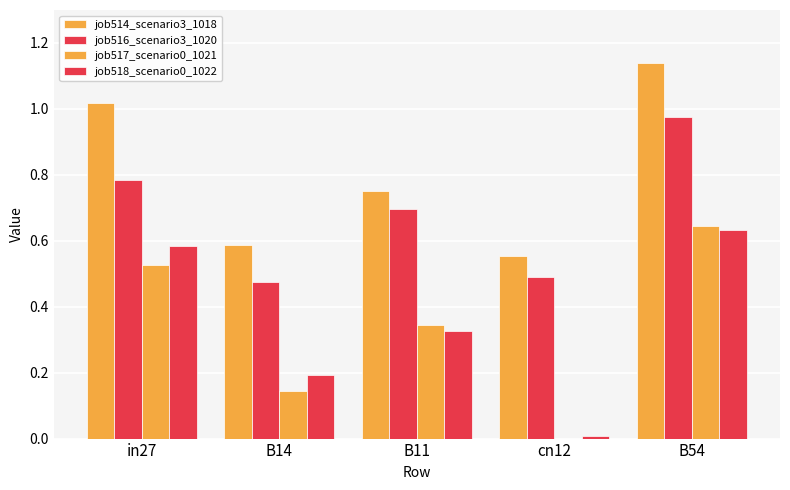

True or false: job518_scenario0_1022 has a value of 0.6 at B54.

True